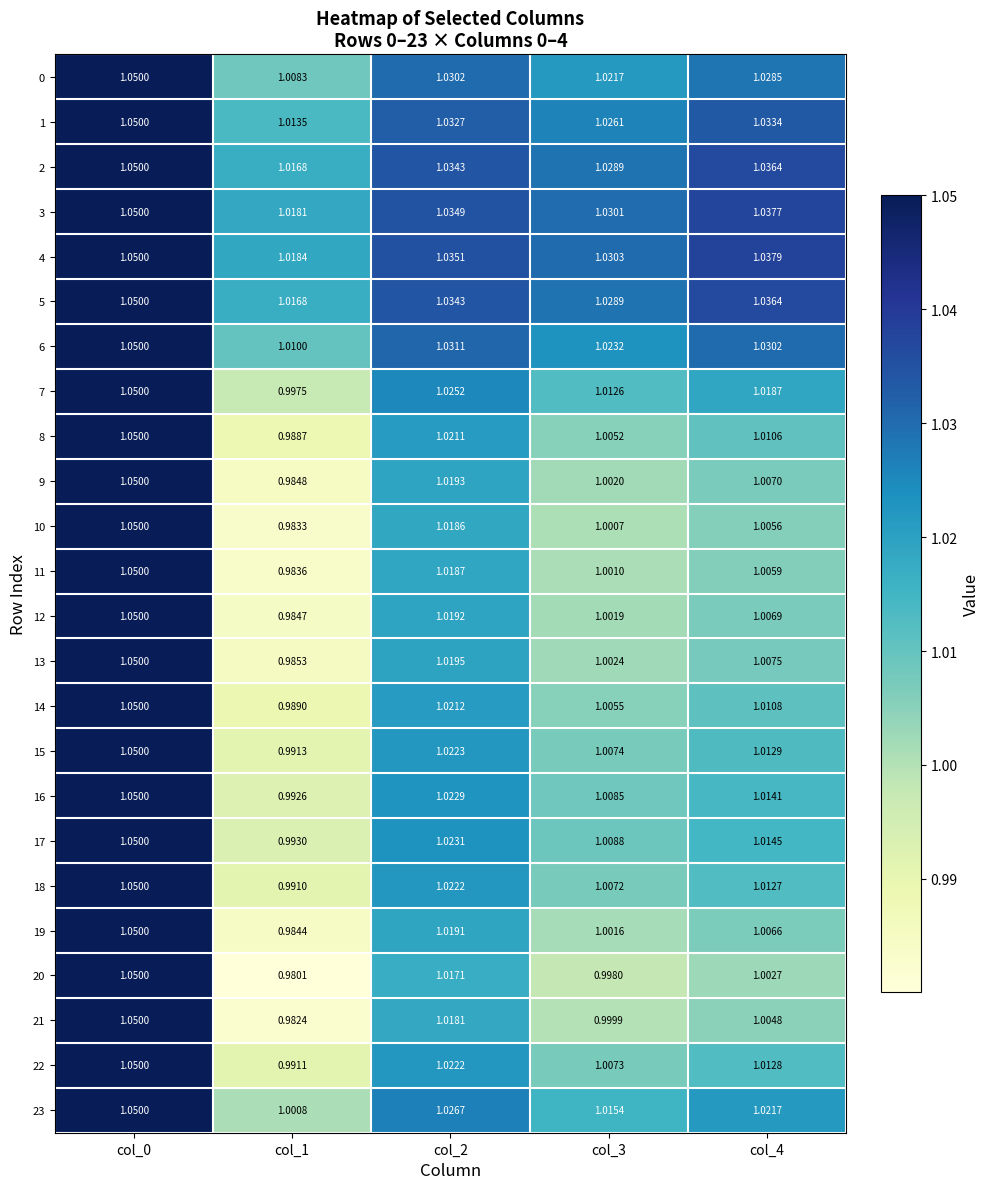

Reading left to right, transcribe all the data shown in this chart.

0: col_0=1.1	col_1=1.0	col_2=1.0	col_3=1.0	col_4=1.0
1: col_0=1.1	col_1=1.0	col_2=1.0	col_3=1.0	col_4=1.0
2: col_0=1.1	col_1=1.0	col_2=1.0	col_3=1.0	col_4=1.0
3: col_0=1.1	col_1=1.0	col_2=1.0	col_3=1.0	col_4=1.0
4: col_0=1.1	col_1=1.0	col_2=1.0	col_3=1.0	col_4=1.0
5: col_0=1.1	col_1=1.0	col_2=1.0	col_3=1.0	col_4=1.0
6: col_0=1.1	col_1=1.0	col_2=1.0	col_3=1.0	col_4=1.0
7: col_0=1.1	col_1=1.0	col_2=1.0	col_3=1.0	col_4=1.0
8: col_0=1.1	col_1=1.0	col_2=1.0	col_3=1.0	col_4=1.0
9: col_0=1.1	col_1=1.0	col_2=1.0	col_3=1.0	col_4=1.0
10: col_0=1.1	col_1=1.0	col_2=1.0	col_3=1.0	col_4=1.0
11: col_0=1.1	col_1=1.0	col_2=1.0	col_3=1.0	col_4=1.0
12: col_0=1.1	col_1=1.0	col_2=1.0	col_3=1.0	col_4=1.0
13: col_0=1.1	col_1=1.0	col_2=1.0	col_3=1.0	col_4=1.0
14: col_0=1.1	col_1=1.0	col_2=1.0	col_3=1.0	col_4=1.0
15: col_0=1.1	col_1=1.0	col_2=1.0	col_3=1.0	col_4=1.0
16: col_0=1.1	col_1=1.0	col_2=1.0	col_3=1.0	col_4=1.0
17: col_0=1.1	col_1=1.0	col_2=1.0	col_3=1.0	col_4=1.0
18: col_0=1.1	col_1=1.0	col_2=1.0	col_3=1.0	col_4=1.0
19: col_0=1.1	col_1=1.0	col_2=1.0	col_3=1.0	col_4=1.0
20: col_0=1.1	col_1=1.0	col_2=1.0	col_3=1.0	col_4=1.0
21: col_0=1.1	col_1=1.0	col_2=1.0	col_3=1.0	col_4=1.0
22: col_0=1.1	col_1=1.0	col_2=1.0	col_3=1.0	col_4=1.0
23: col_0=1.1	col_1=1.0	col_2=1.0	col_3=1.0	col_4=1.0